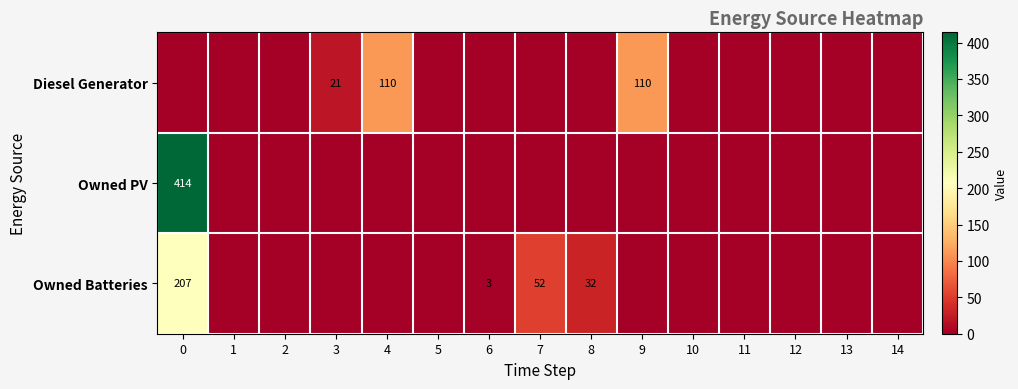

Between 10 and 9, which is larger?

9